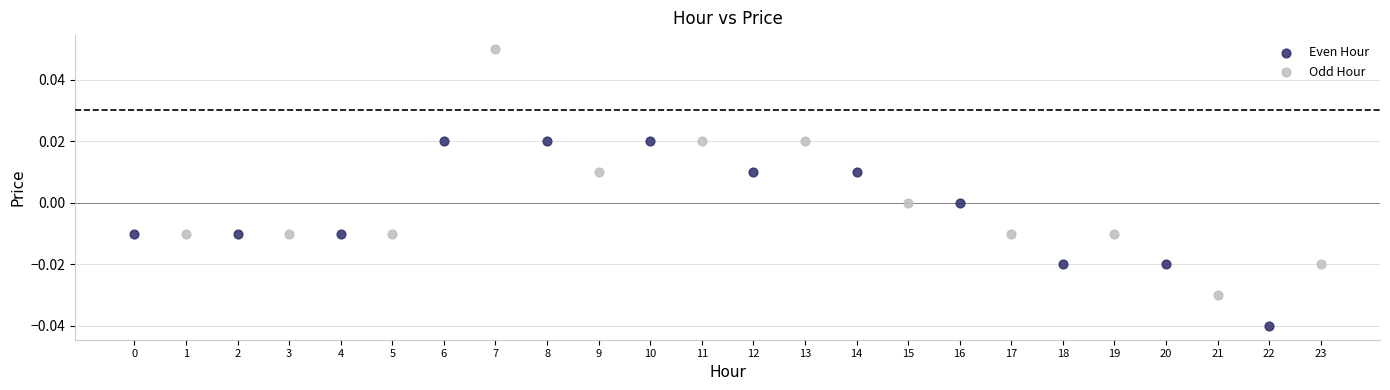

Which series has the largest Y range (max minus min)?

Odd Hour